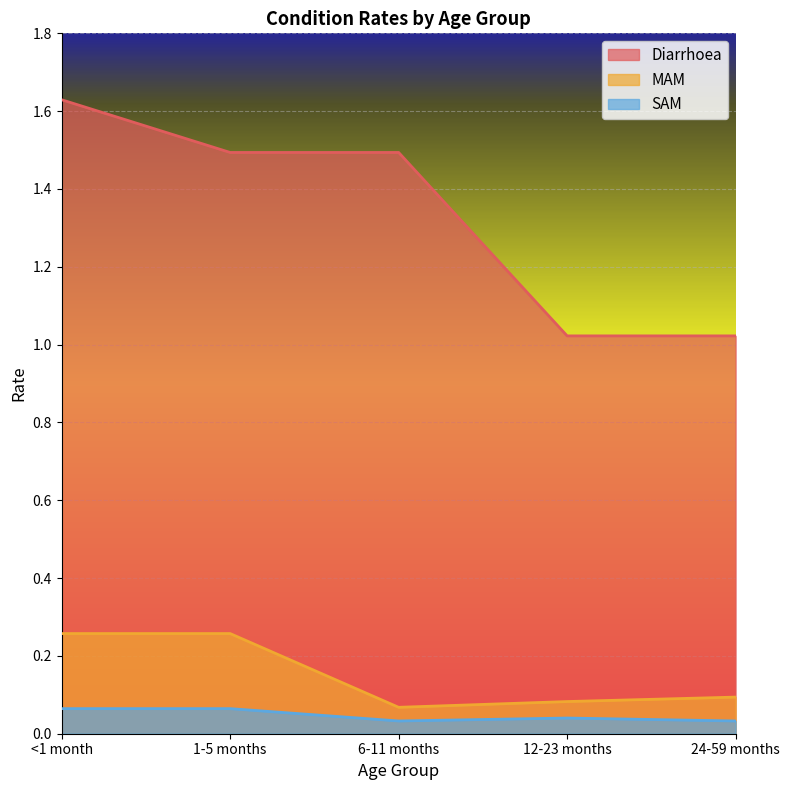

True or false: SAM and Diarrhoea intersect in this chart.

False